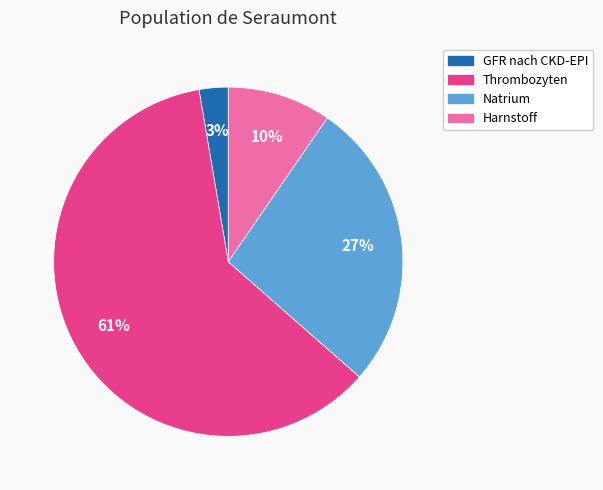

Rank the categories by value from highest to lowest.

Thrombozyten, Natrium, Harnstoff, GFR nach CKD-EPI